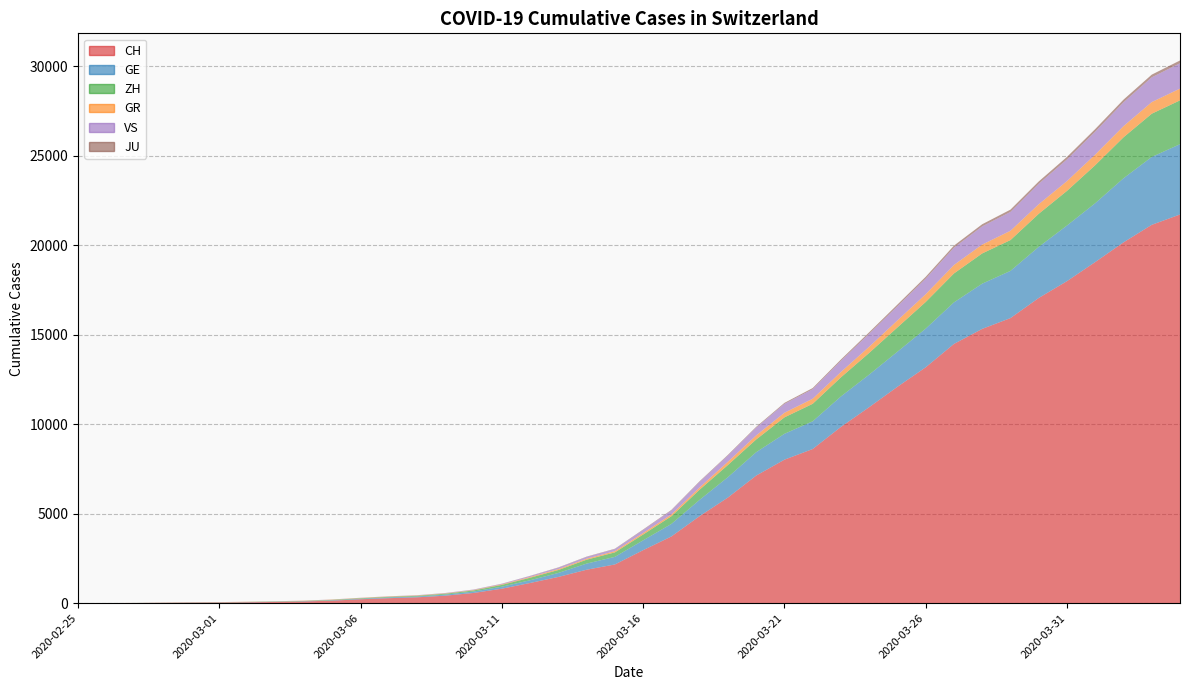

Reading right to left, extract all data points from this chart.

CH: 39=21722	38=21144	37=20163	36=19064	35=17996	34=17056	33=15932	32=15329	31=14488	30=13182	29=12093	28=10954	27=9850	26=8614	25=8019	24=7129	23=5903	22=4865	21=3728	20=2962	19=2163	18=1869	17=1466	16=1128	15=809	14=571	13=419	12=327	11=279	10=218	9=142	8=96	7=68	6=49	5=35	4=29	3=19	2=8	1=4	0=0
GE: 39=3928	38=3793	37=3582	36=3289	35=3109	34=2855	33=2638	32=2527	31=2322	30=2161	29=1960	28=1820	27=1703	26=1549	25=1445	24=1307	23=1139	22=911	21=701	20=549	19=425	18=343	17=224	16=153	15=112	14=79	13=59	12=44	11=42	10=29	9=20	8=15	7=13	6=10	5=9	4=8	3=4	2=1	1=1	0=0
ZH: 39=2450	38=2417	37=2289	36=2125	35=1936	34=1848	33=1722	32=1690	31=1616	30=1489	29=1357	28=1213	27=1067	26=978	25=919	24=711	23=679	22=568	21=429	20=326	19=250	18=218	17=163	16=140	15=101	14=62	13=49	12=40	11=34	10=29	9=23	8=15	7=13	6=10	5=7	4=6	3=2	2=2	1=0	0=0
GR: 39=657	38=649	37=622	36=592	35=547	34=535	33=519	32=495	31=474	30=433	29=393	28=343	27=300	26=284	25=258	24=226	23=182	22=128	21=101	20=84	19=71	18=56	17=53	16=43	15=31	14=22	13=18	12=18	11=17	10=16	9=14	8=12	7=9	6=9	5=6	4=6	3=6	2=2	1=2	0=0
VS: 39=1418	38=1385	37=1334	36=1282	35=1211	34=1144	33=1055	32=1017	31=968	30=874	29=793	28=728	27=628	26=535	25=498	24=436	23=349	22=312	21=225	20=172	19=115	18=98	17=76	16=53	15=30	14=22	13=17	12=12	11=7	10=6	9=5	8=4	7=3	6=3	5=2	4=1	3=1	2=0	1=0	0=0
JU: 39=154	38=149	37=149	36=145	35=140	34=128	33=127	32=119	31=114	30=100	29=92	28=82	27=69	26=61	25=54	24=44	23=36	22=32	21=29	20=25	19=19	18=18	17=17	16=12	15=7	14=7	13=7	12=5	11=5	10=4	9=4	8=2	7=2	6=1	5=1	4=1	3=1	2=1	1=0	0=0